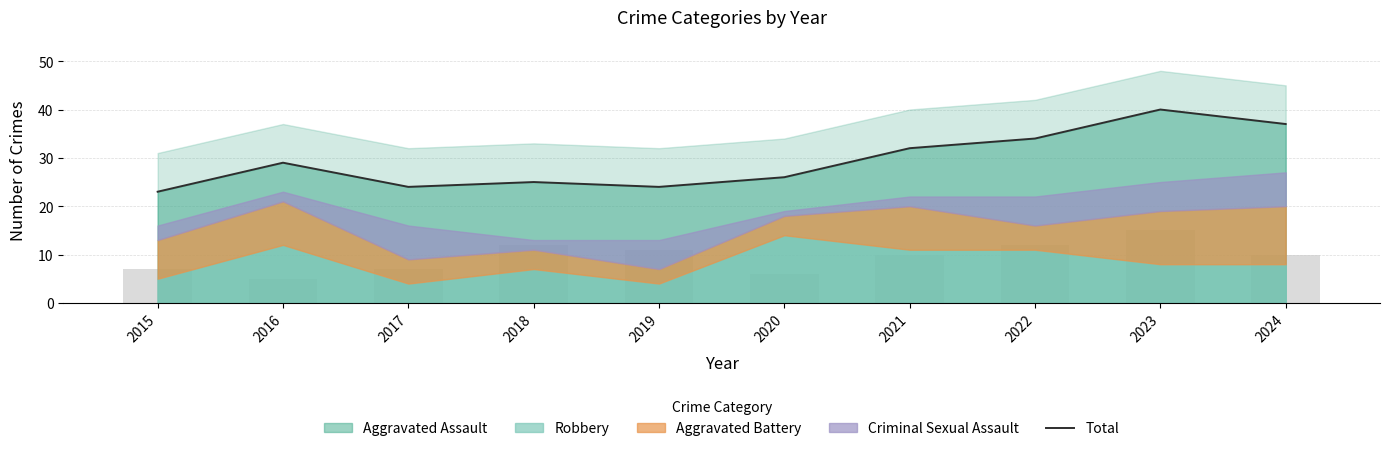

How many data points are less than 29?

5